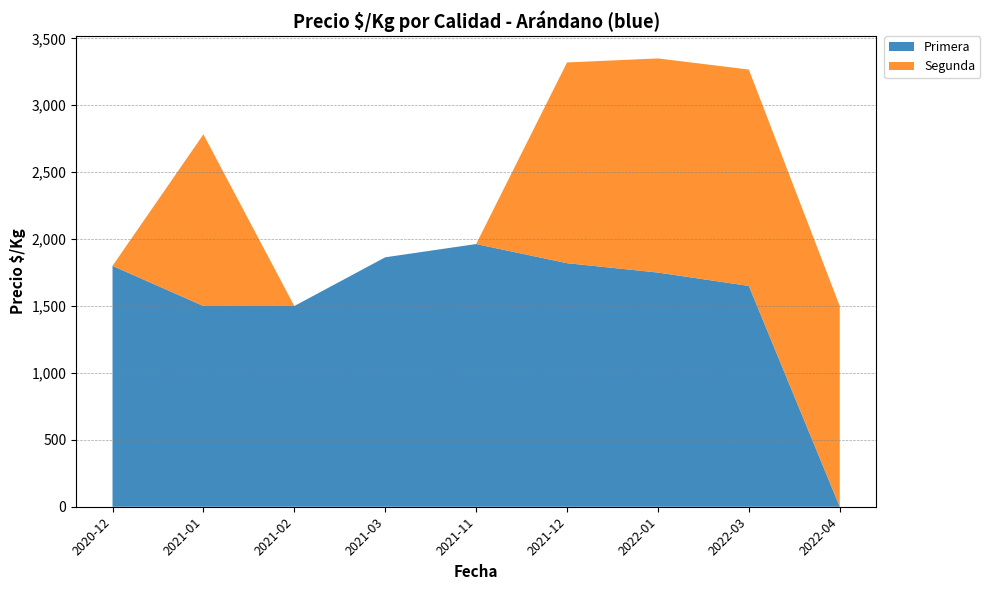

The value of Primera at 2022-01 is 2693. True or false?

False